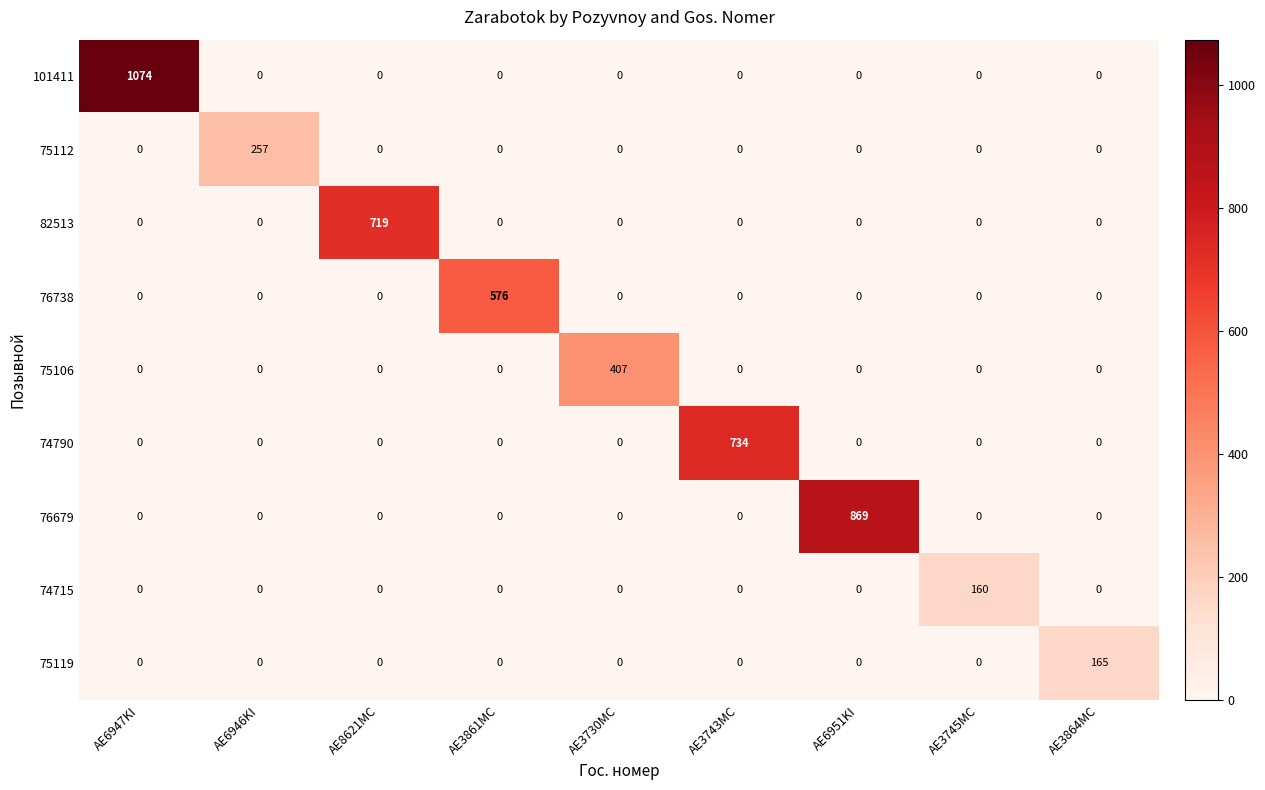

What is the maximum value for 74715?

160